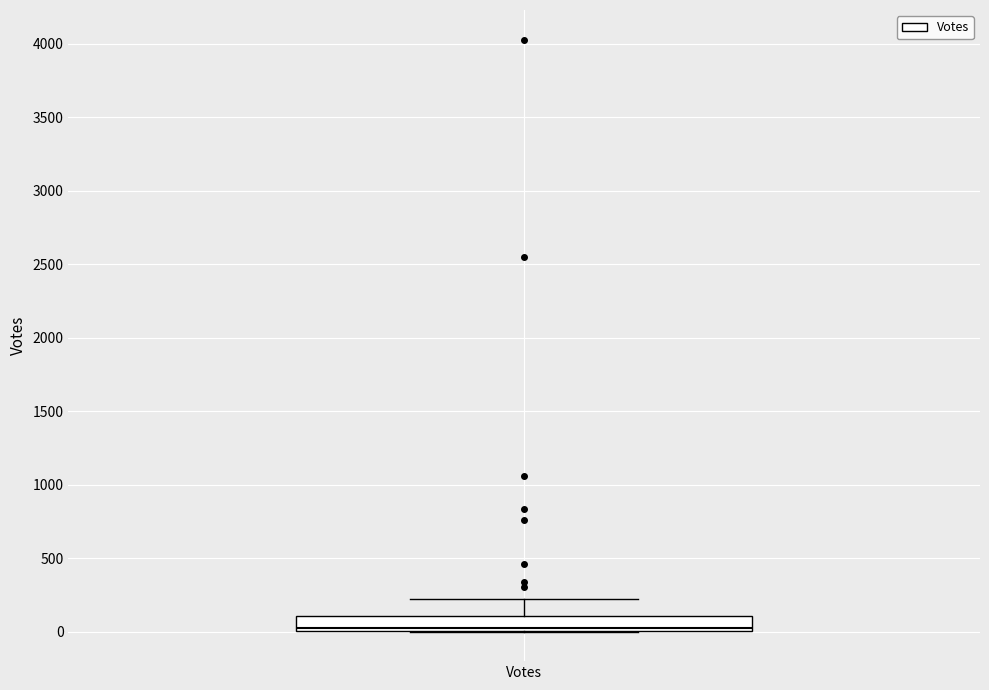

Where is the upper edge of the box for Votes on the y-axis? The values are not printed on the chart, so give them approximately, as read against the axis.

100